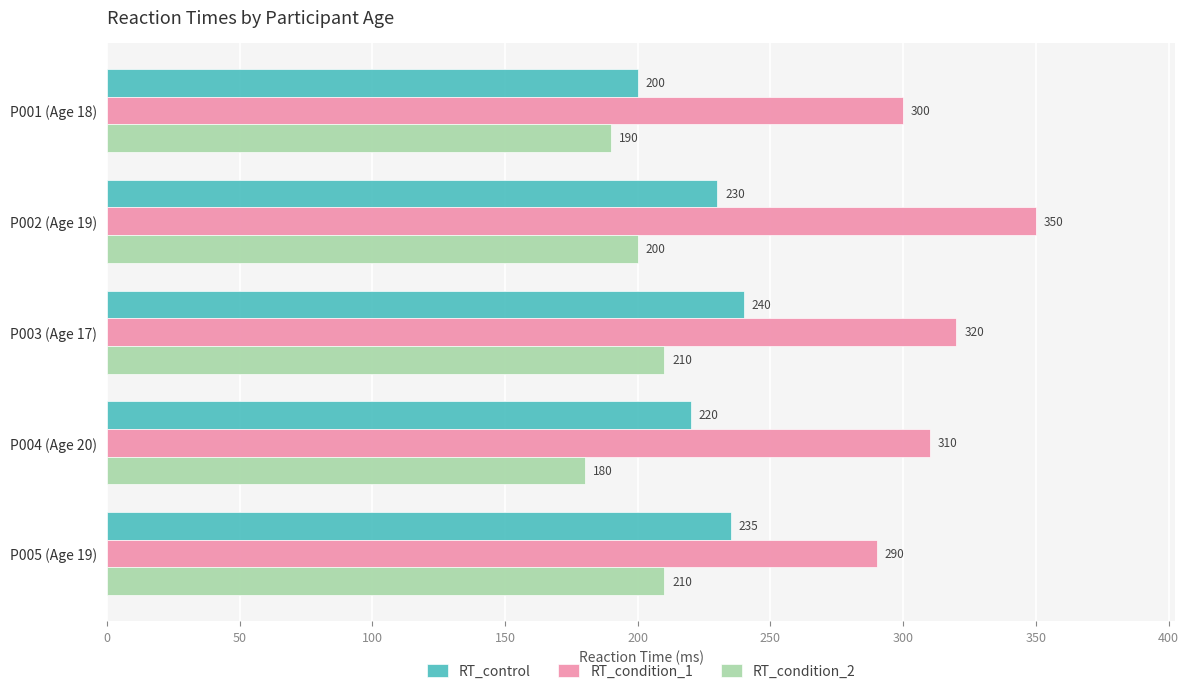

Count the number of categories in the chart.

5